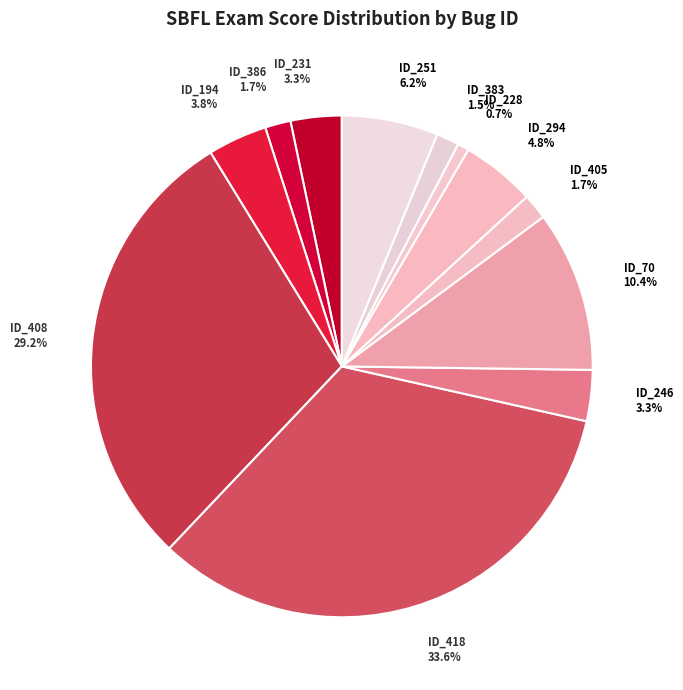

Combined, do ID_383 and ID_405 account for over 50%?

No